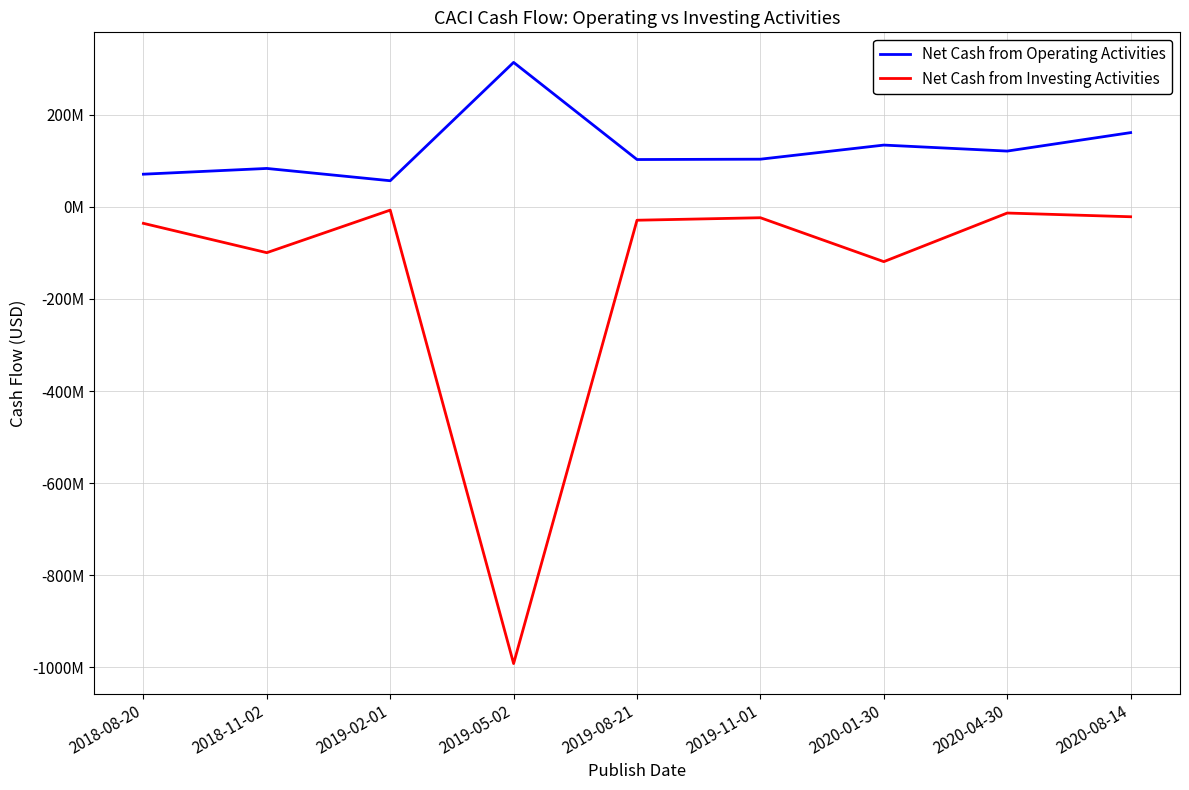

List the series in order of their overall mean, lowest first.

Net Cash from Investing Activities, Net Cash from Operating Activities